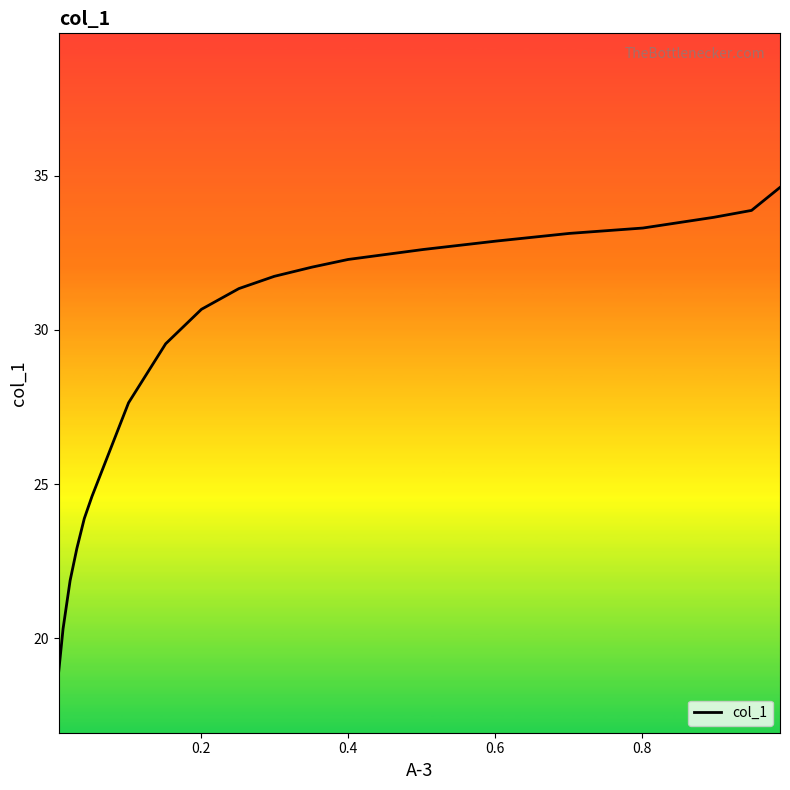

What is the smallest value displayed?

18.9